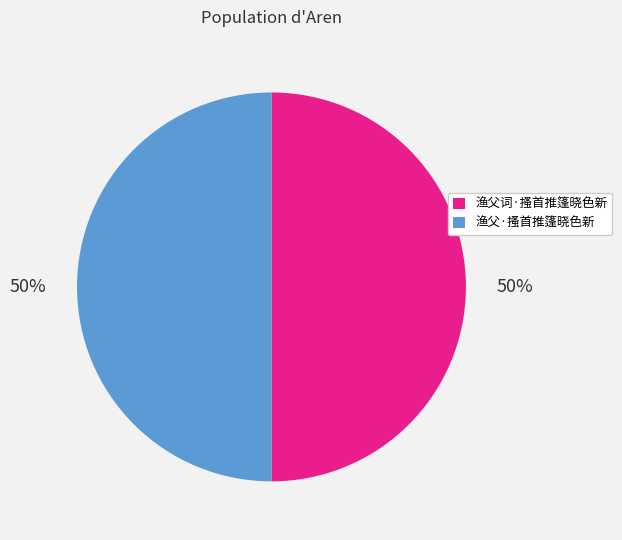

What is the ratio of the value at 渔父词·搔首推篷晓色新 to the value at 渔父·搔首推篷晓色新?

1.0